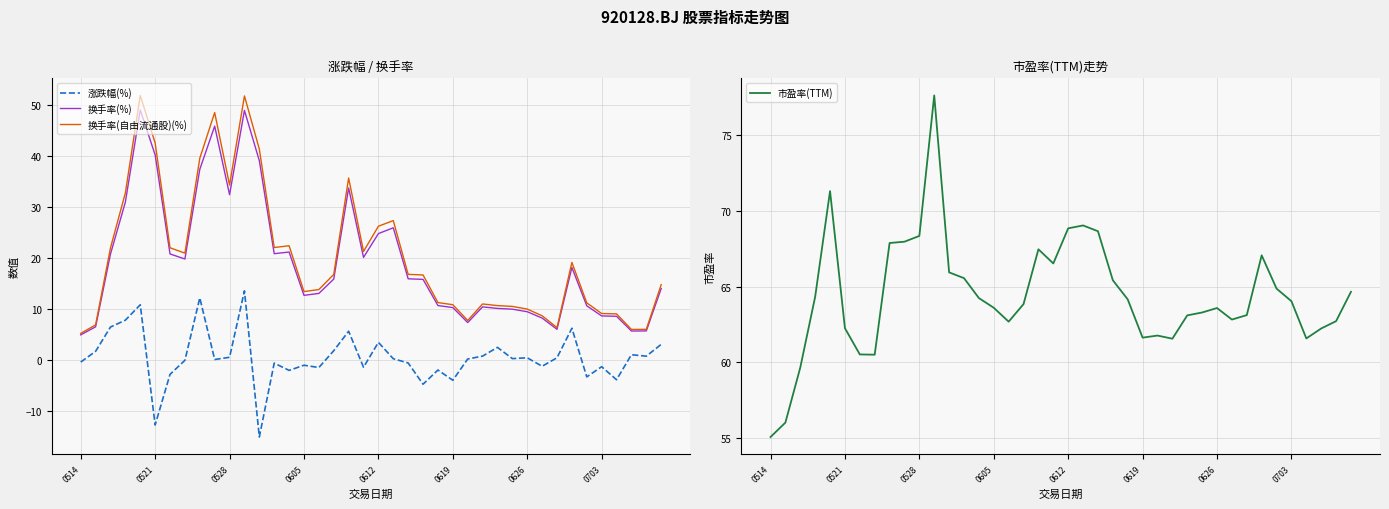

True or false: 换手率(自由流通股)(%) and 涨跌幅(%) intersect in this chart.

False